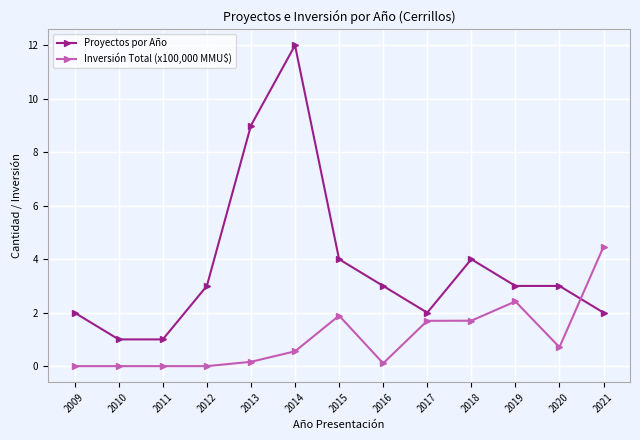

At 2018, list the series in order from smallest to largest.

Inversión Total (x100,000 MMU$), Proyectos por Año